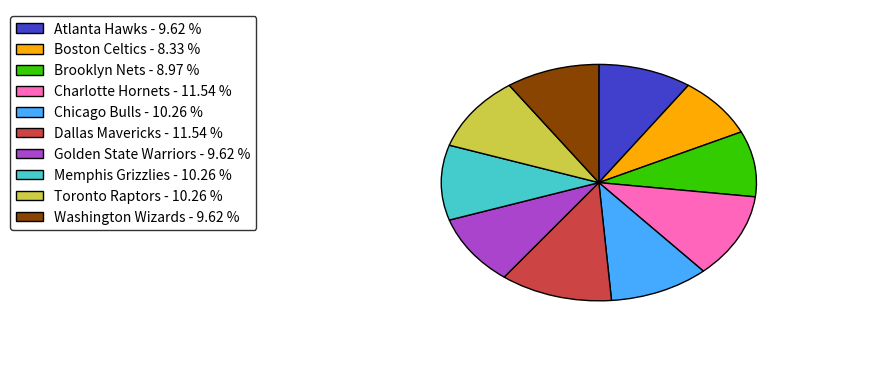

Is there any slice that represents more than half of the pie?

No